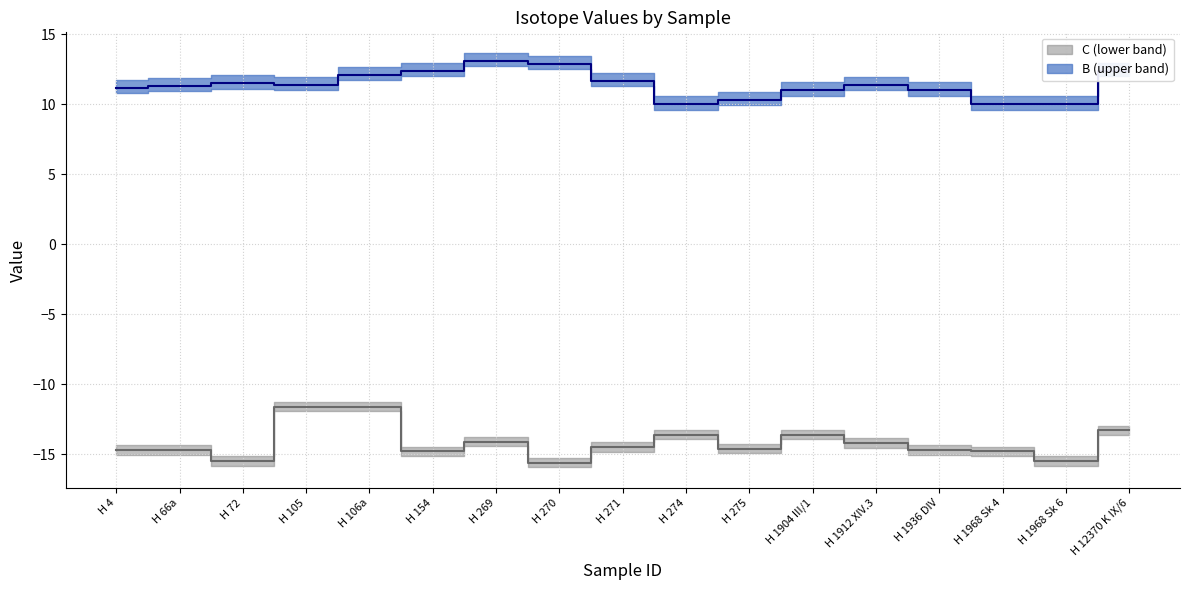

Where is the first local maximum for B (upper)?

H 72